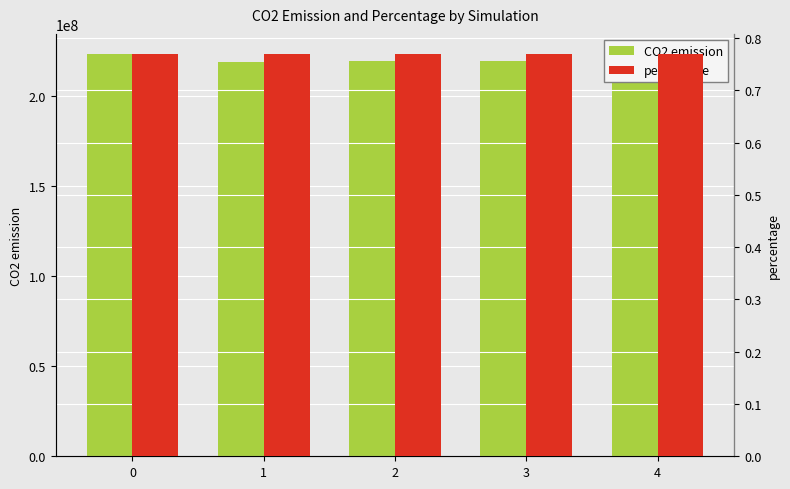

What is the highest value of the percentage series?

0.8